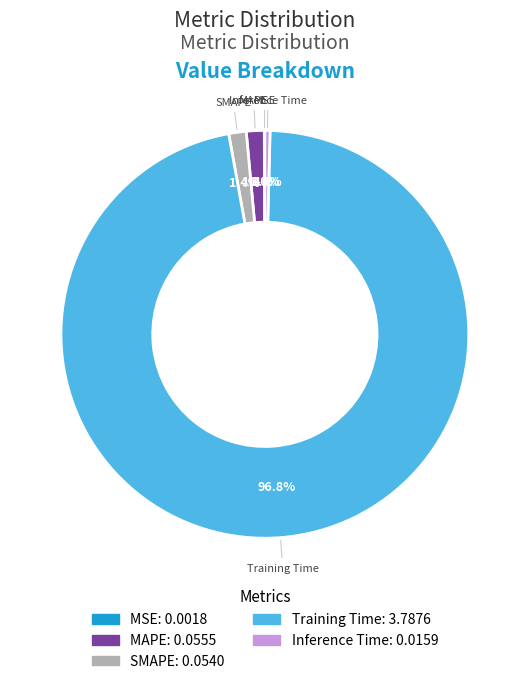

What percentage is NOT represented by Inference Time?

99.6%